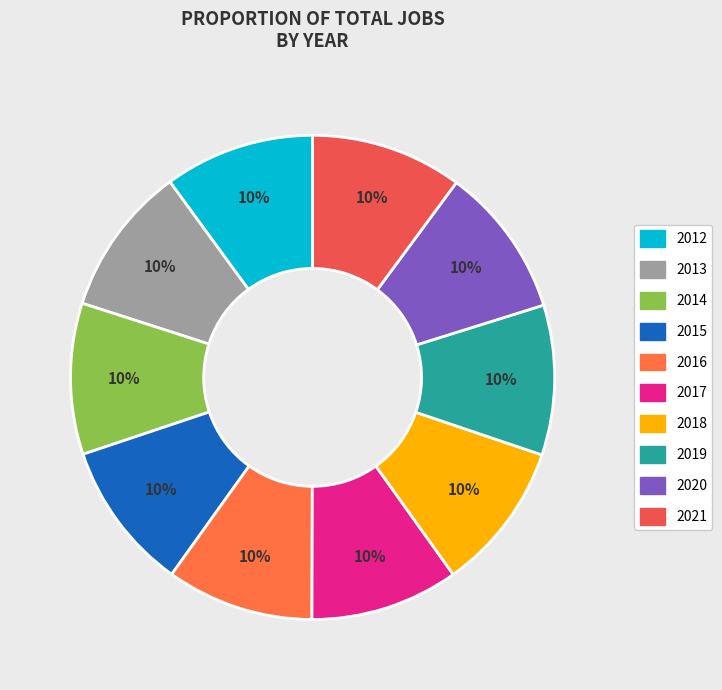

What is the ratio of the value at 2020 to the value at 2012?

1.0